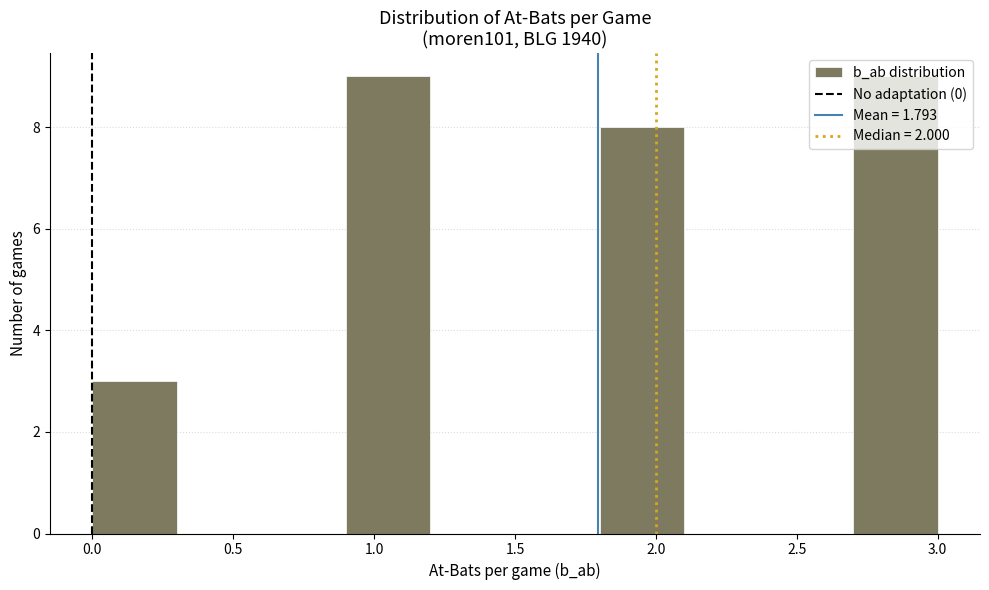

How tall is the bar that spans 2.7 to 3.0 on the x-axis? The values are not printed on the chart, so give them approximately, as read against the axis.

9